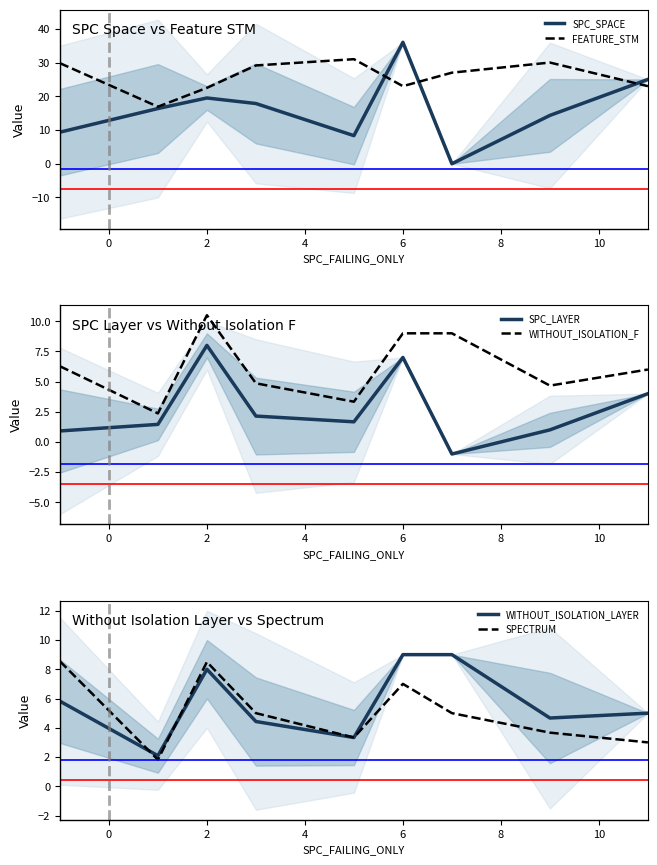

What are all the series names shown in the legend?

SPC_SPACE, FEATURE_STM, SPC_LAYER, WITHOUT_ISOLATION_F, WITHOUT_ISOLATION_LAYER, SPECTRUM